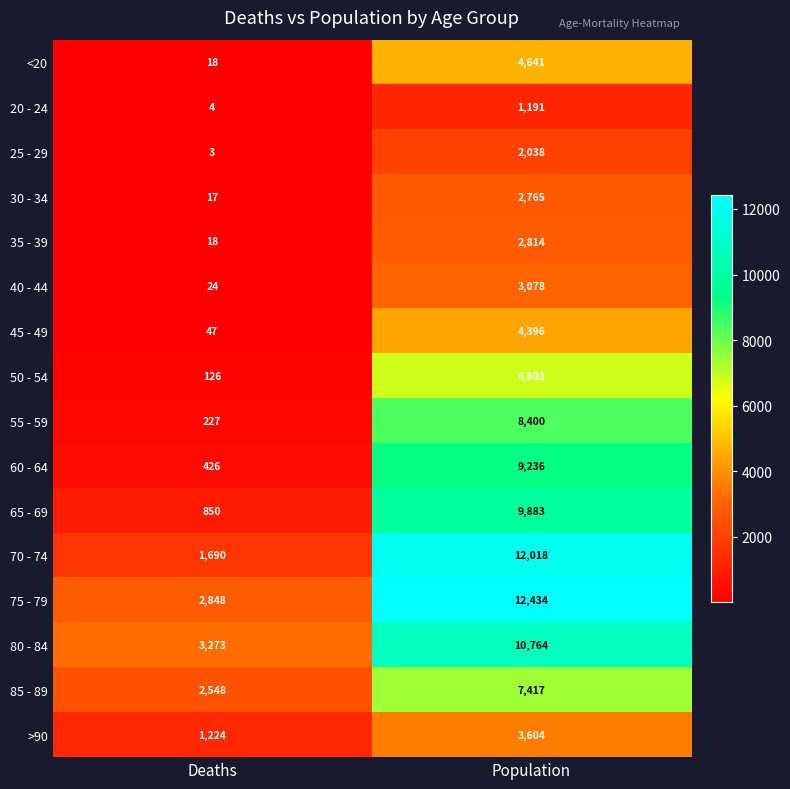

Which category has the highest value in the 50 - 54 series?

Population